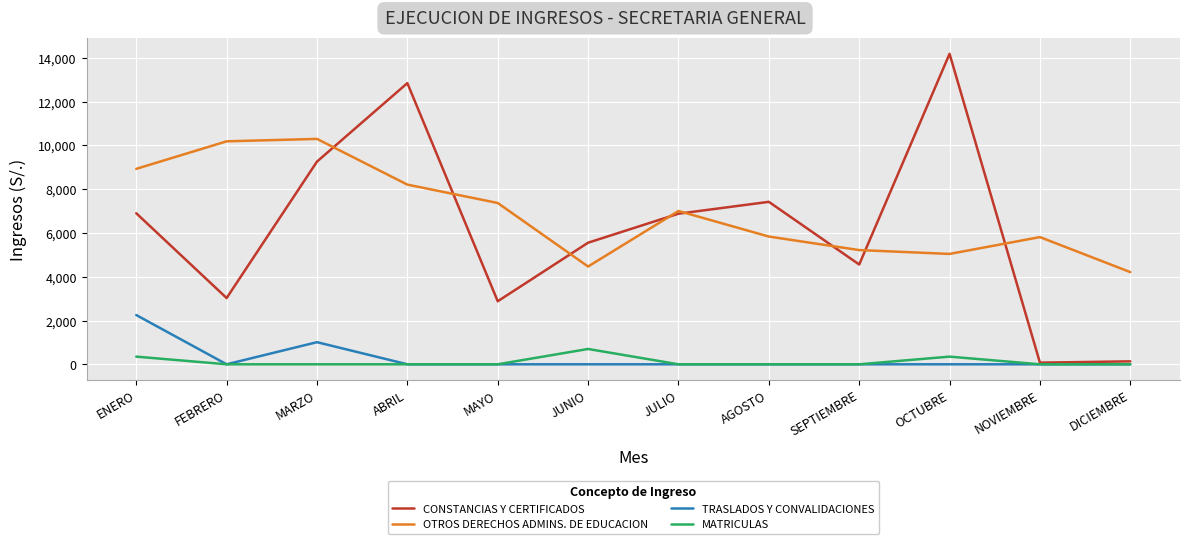

What is the sum of the CONSTANCIAS Y CERTIFICADOS values at JUNIO and FEBRERO?

8582.0